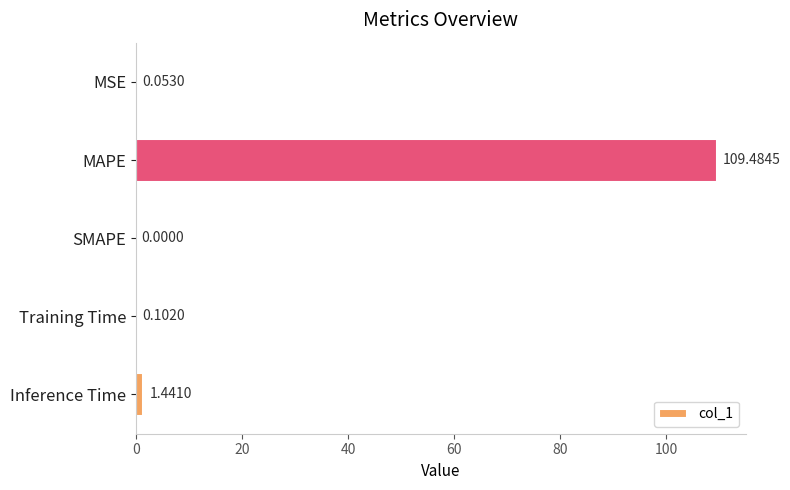

At which label is the value closest to 54?

Inference Time